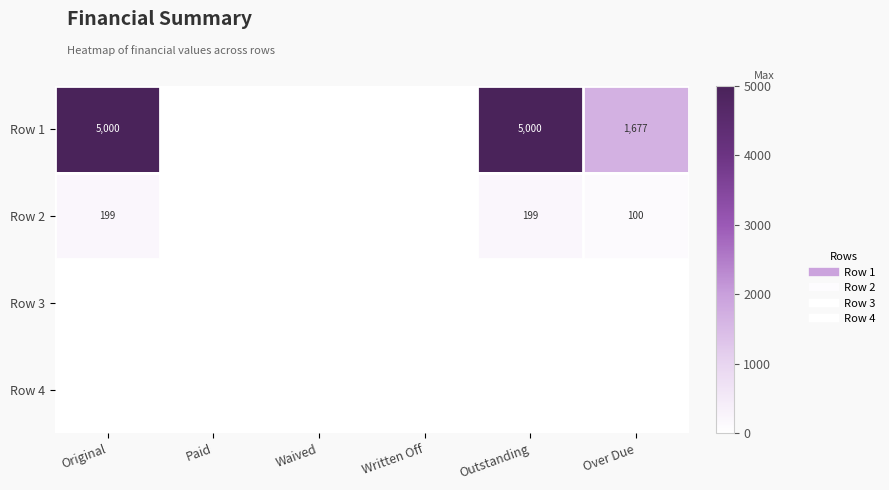

Rank the series by their maximum value, from lowest to highest.

Row 3, Row 4, Row 2, Row 1